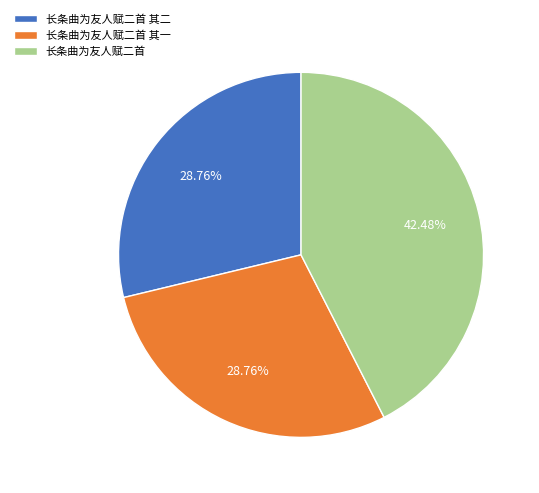

What is the largest slice in the pie chart?

长条曲为友人赋二首